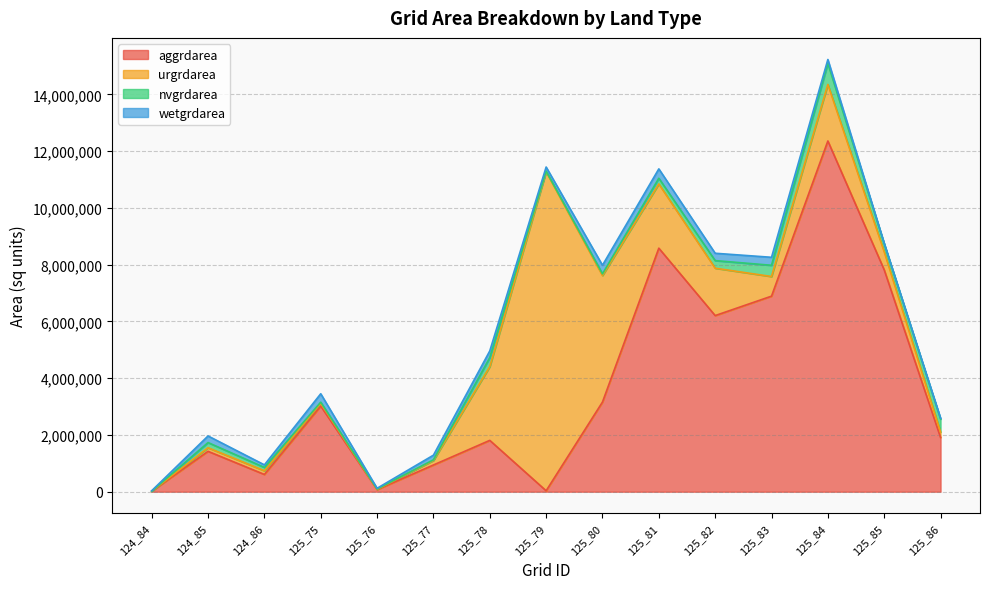

How many intersections are there between aggrdarea and urgrdarea?

2